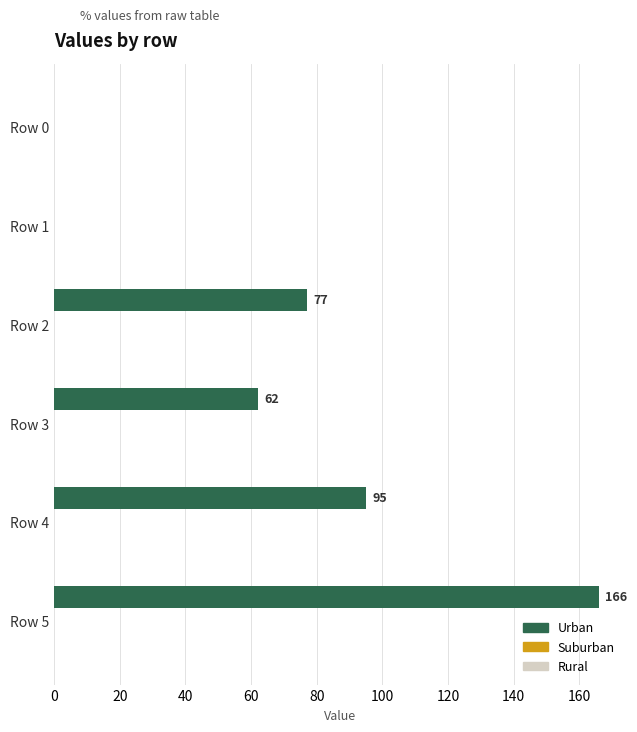

Which has a higher value, Row 5 or Row 3?

Row 5